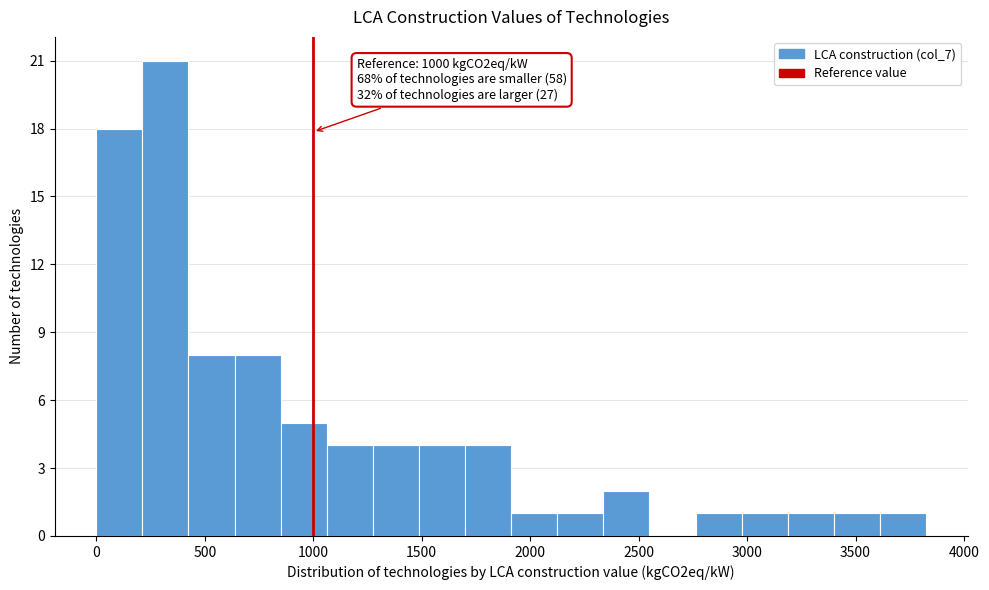

Over which range of the x-axis is the bar tallest?

200 to 450